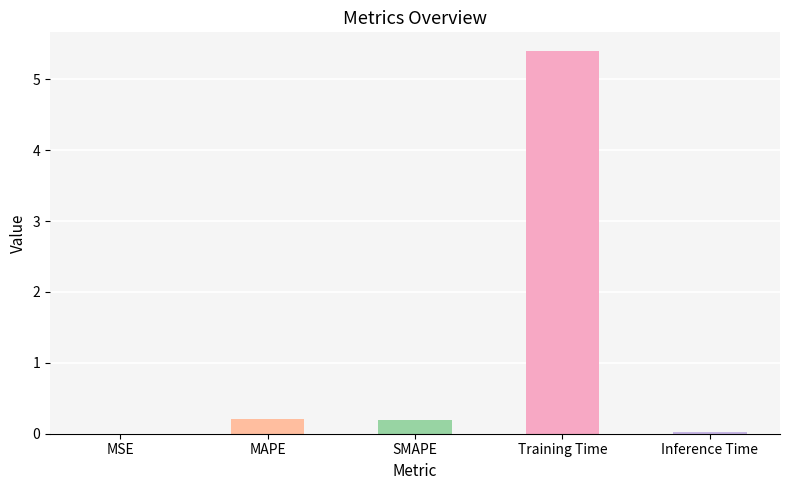

Are the bars horizontal?

No